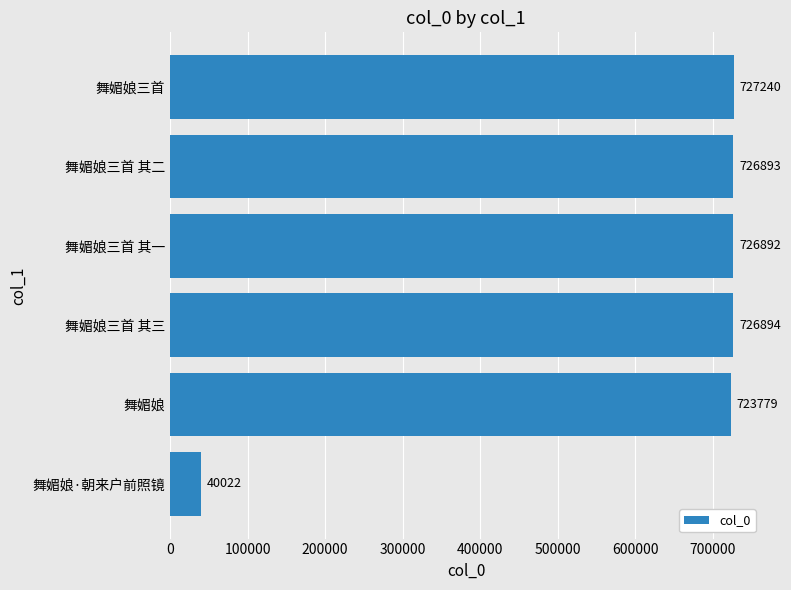

List the labels in order of value, largest first.

舞媚娘三首, 舞媚娘三首 其三, 舞媚娘三首 其二, 舞媚娘三首 其一, 舞媚娘, 舞媚娘·朝来户前照镜